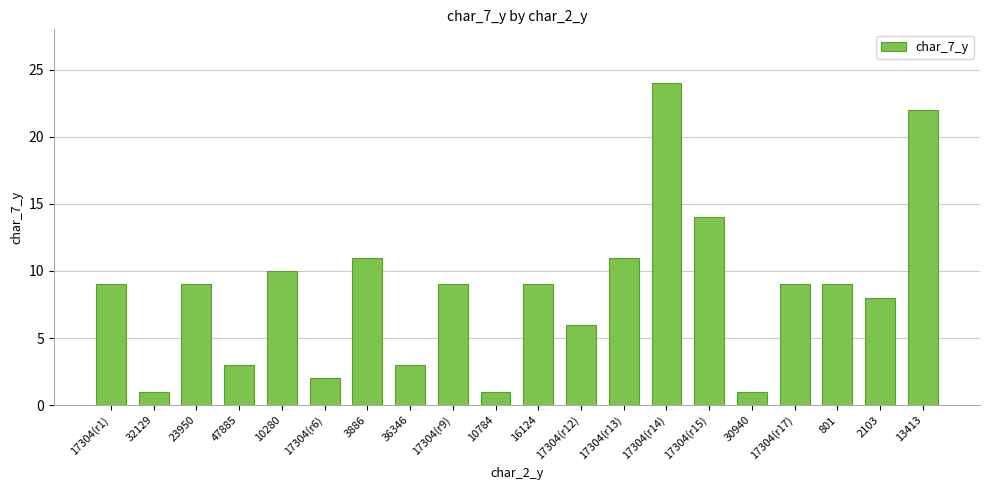

The value at 3886 is 11. True or false?

True